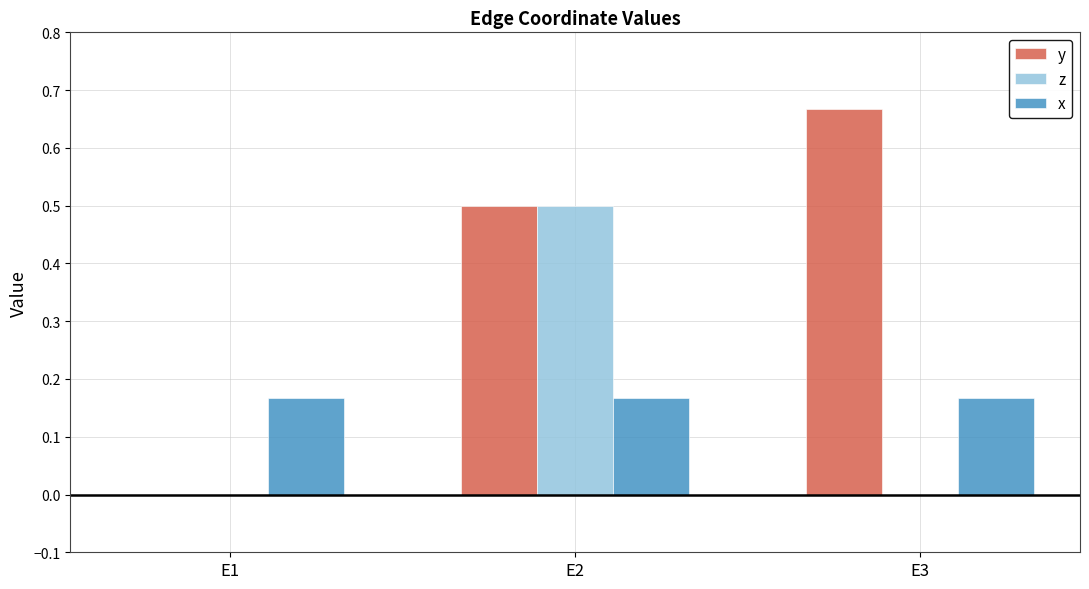

At which category does the chart reach its peak across all series?

E3